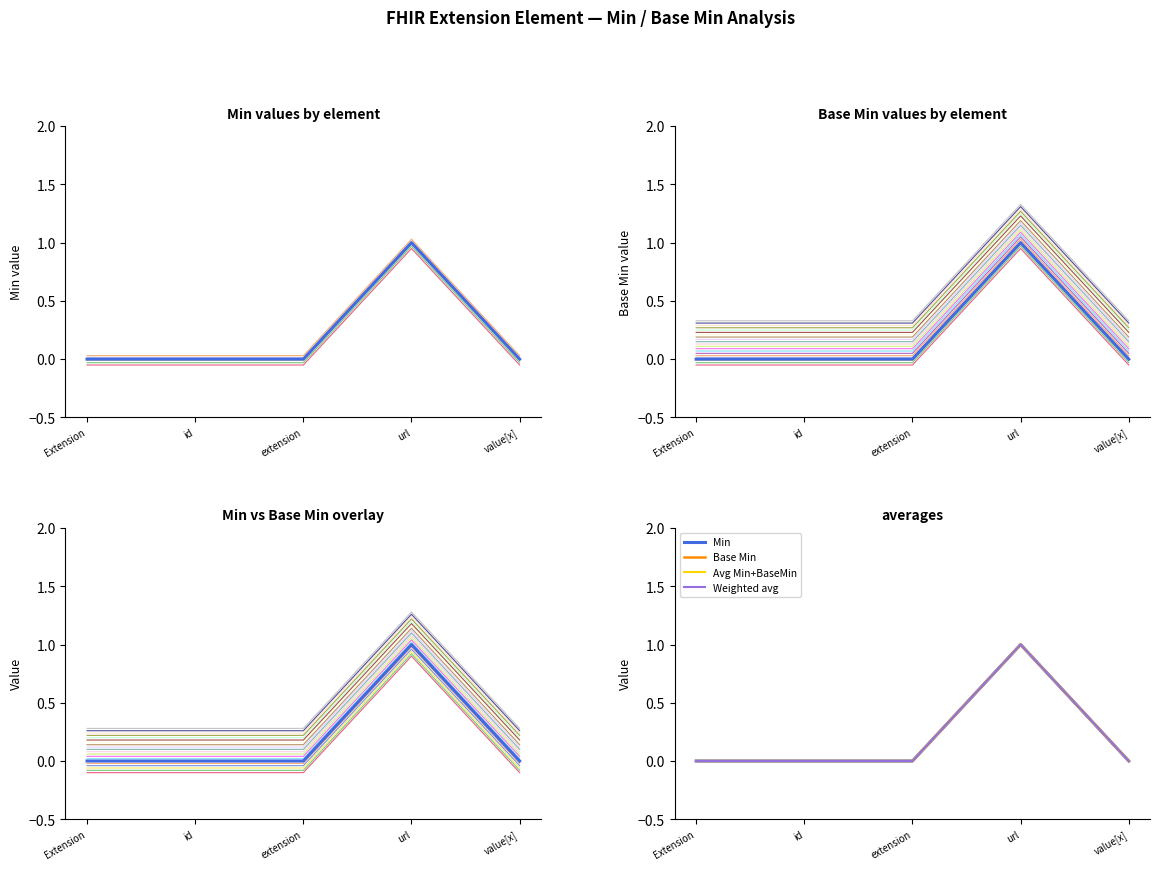

True or false: Min and Base Min cross at least once.

False